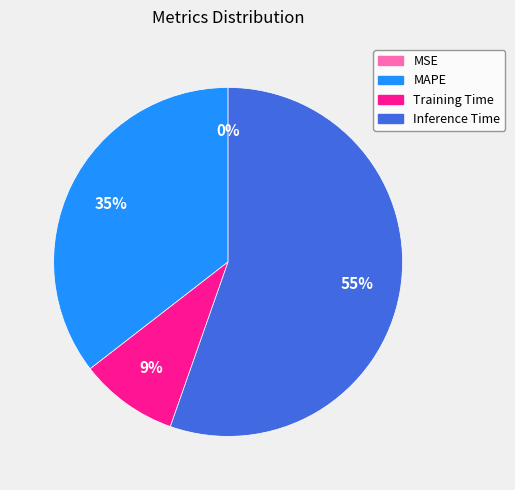

Between Training Time and MAPE, which is larger?

MAPE